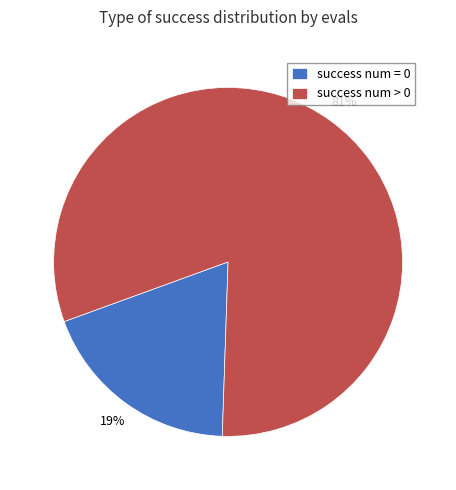

Is there a majority slice in this chart?

Yes